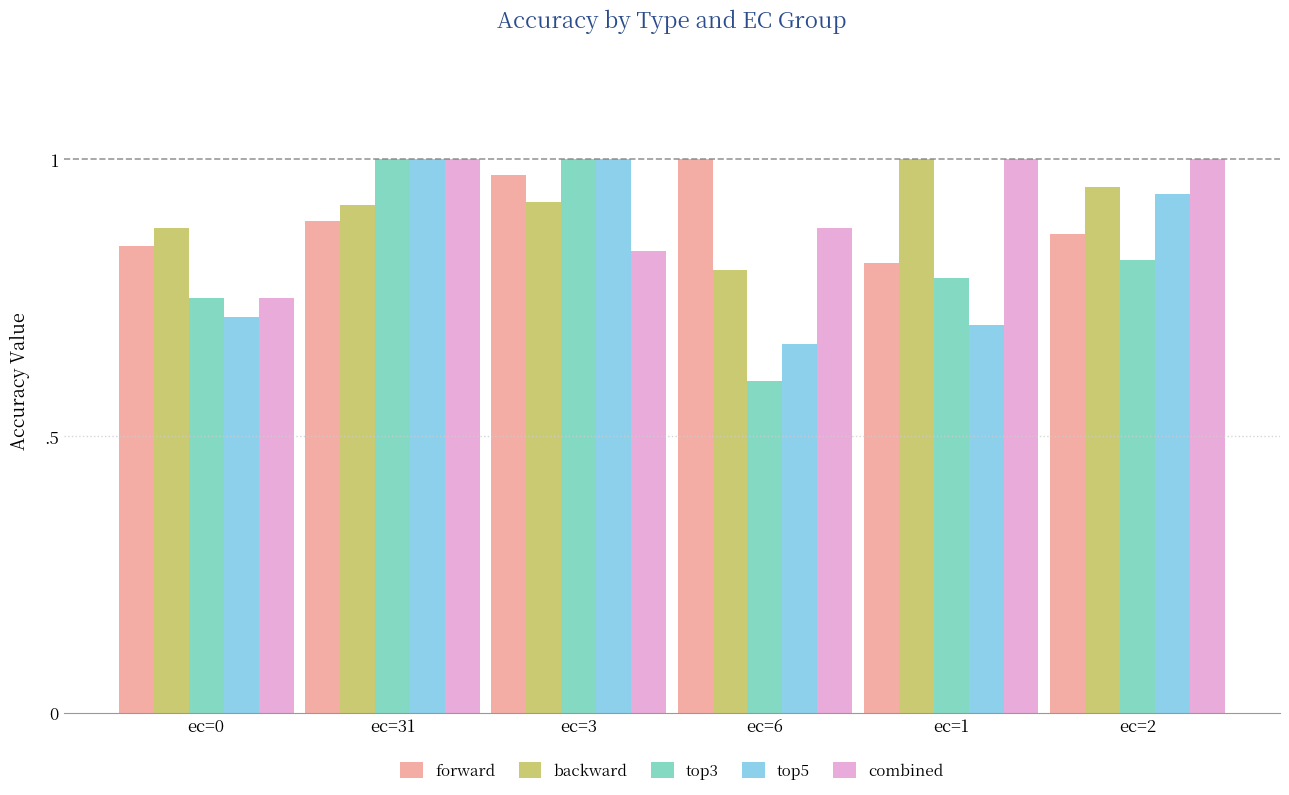

What is the label of the 6th bar from the left?

ec=2